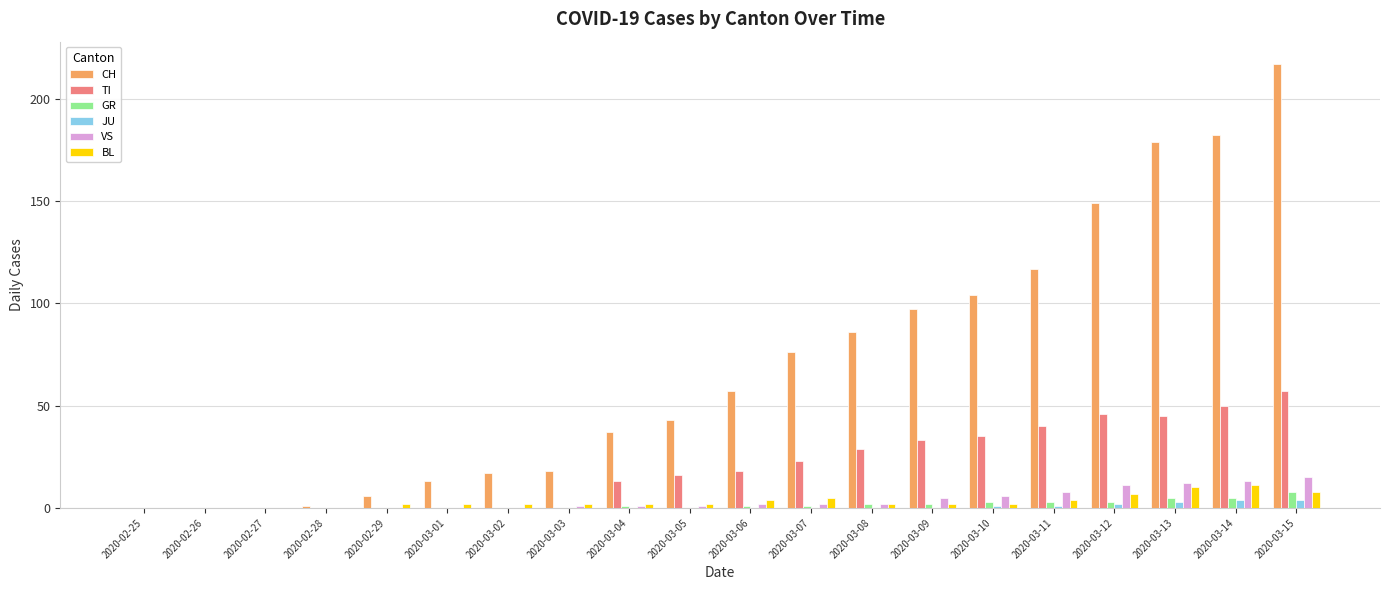

Count the number of categories in the chart.

20